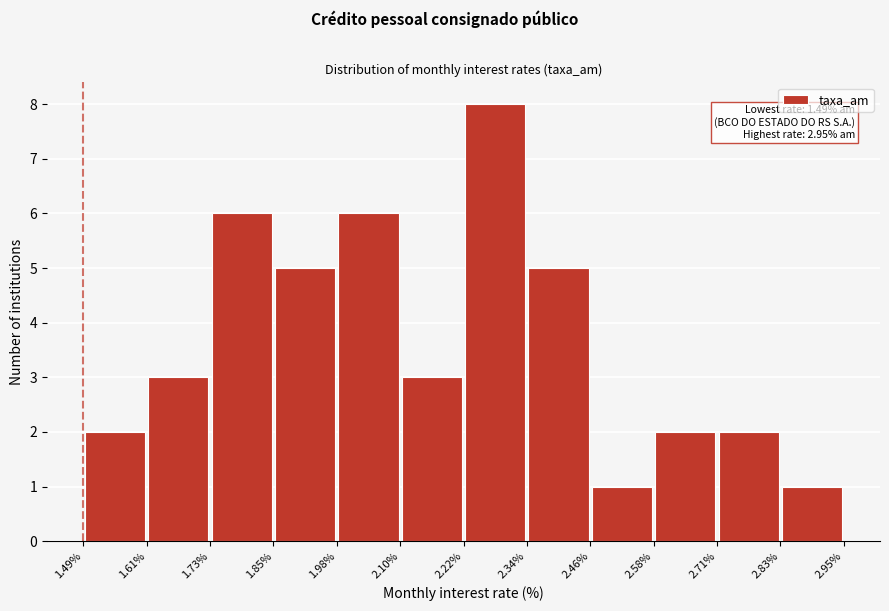

Which range on the x-axis has the tallest bar?

2.22% to 2.34%